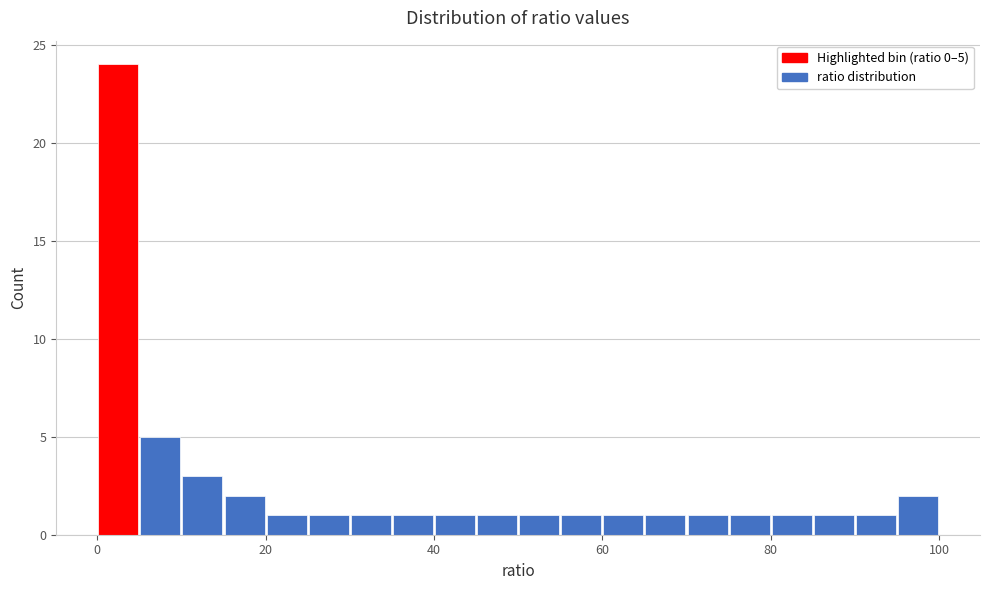

Around what value on the x-axis is the tallest bar? Give the approximate position of its centre, as read against the axis.

2